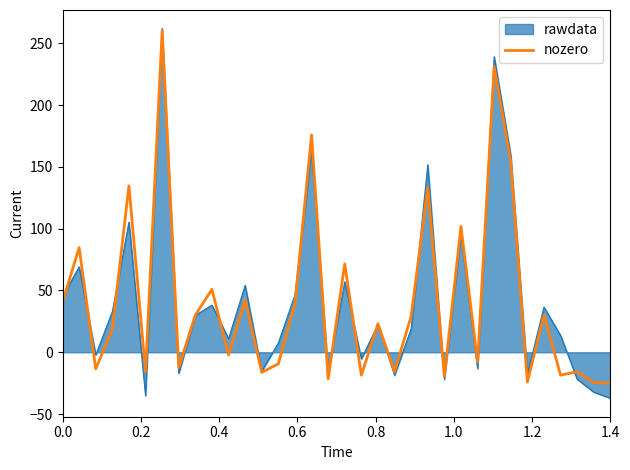

Which series has the largest range (max minus min)?

rawdata